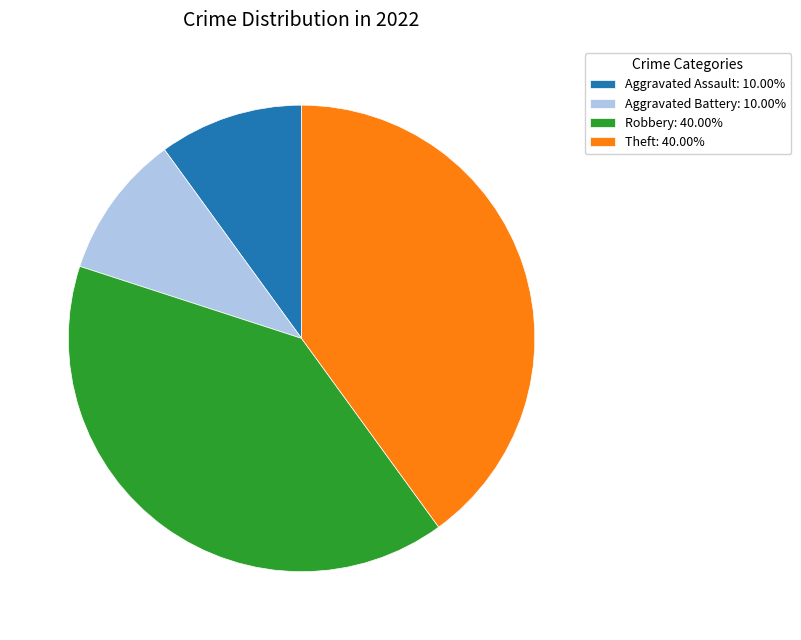

Do Aggravated Assault: 10.00% and Aggravated Battery: 10.00% together represent more than half of the pie?

No